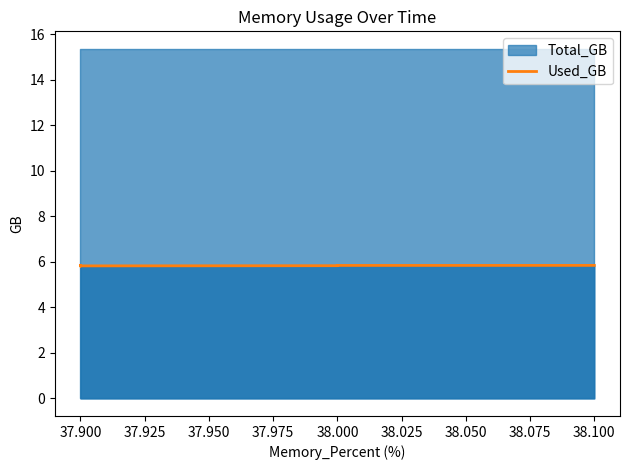

How many interior local valleys (lower than both neighbors) does the data have?

11